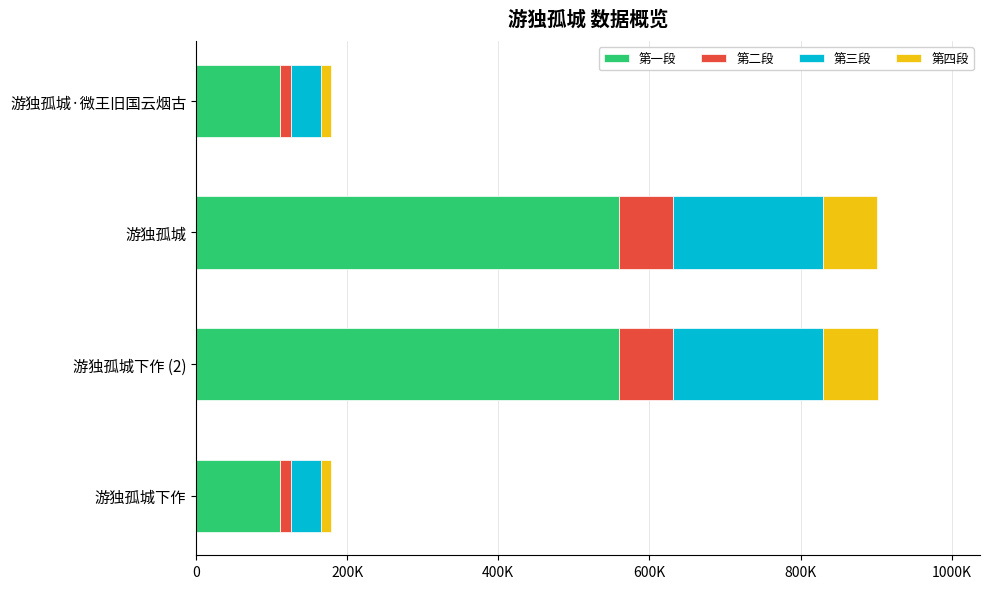

What are all the series names shown in the legend?

第一段, 第二段, 第三段, 第四段